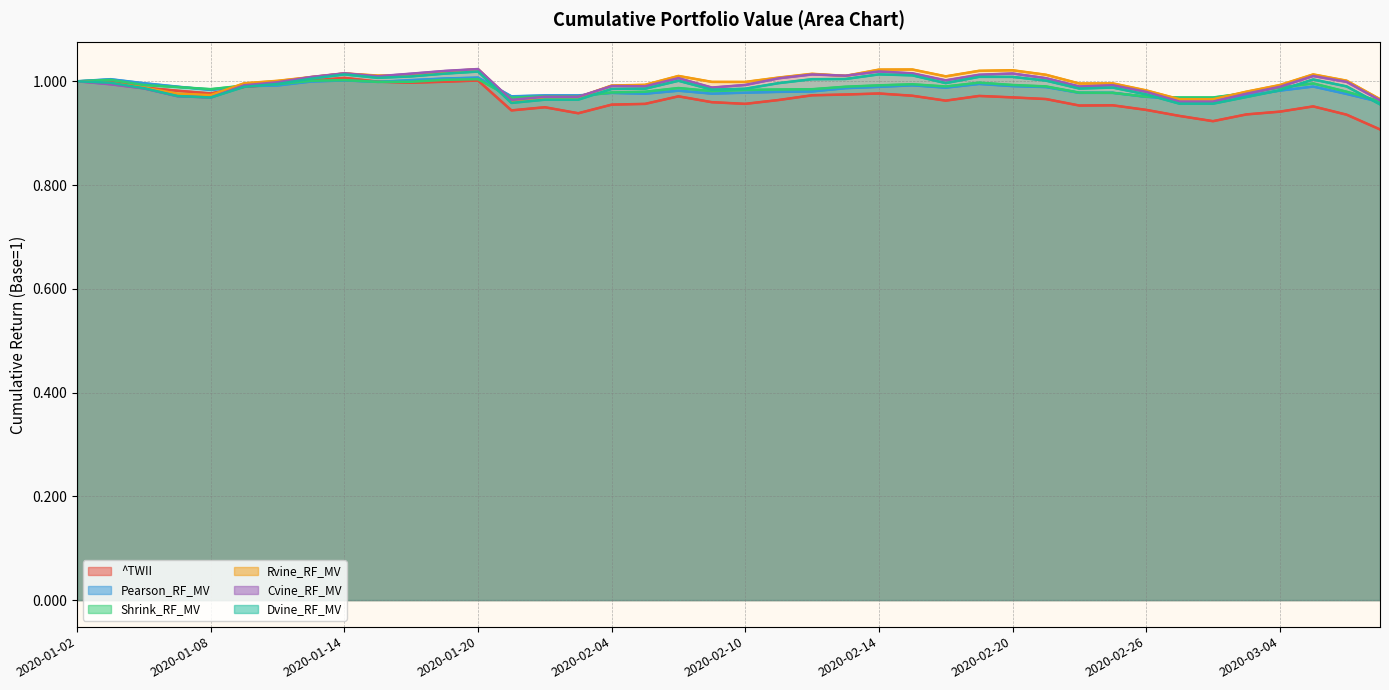

True or false: Pearson_RF_MV and Rvine_RF_MV cross at least once.

True